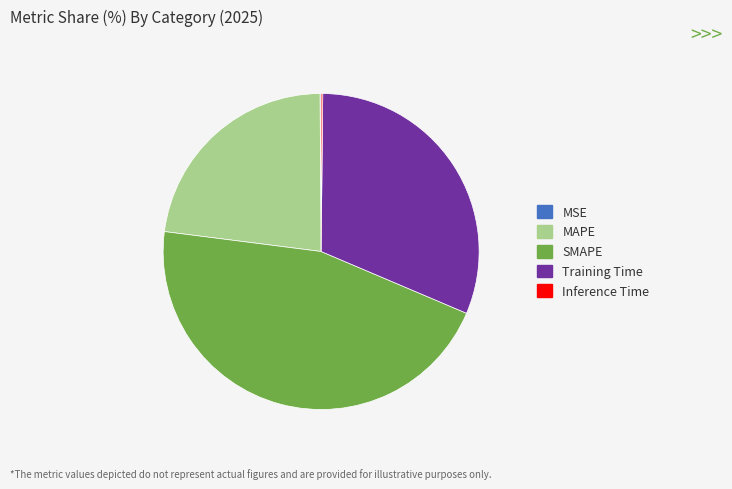

Which slice is the largest?

SMAPE